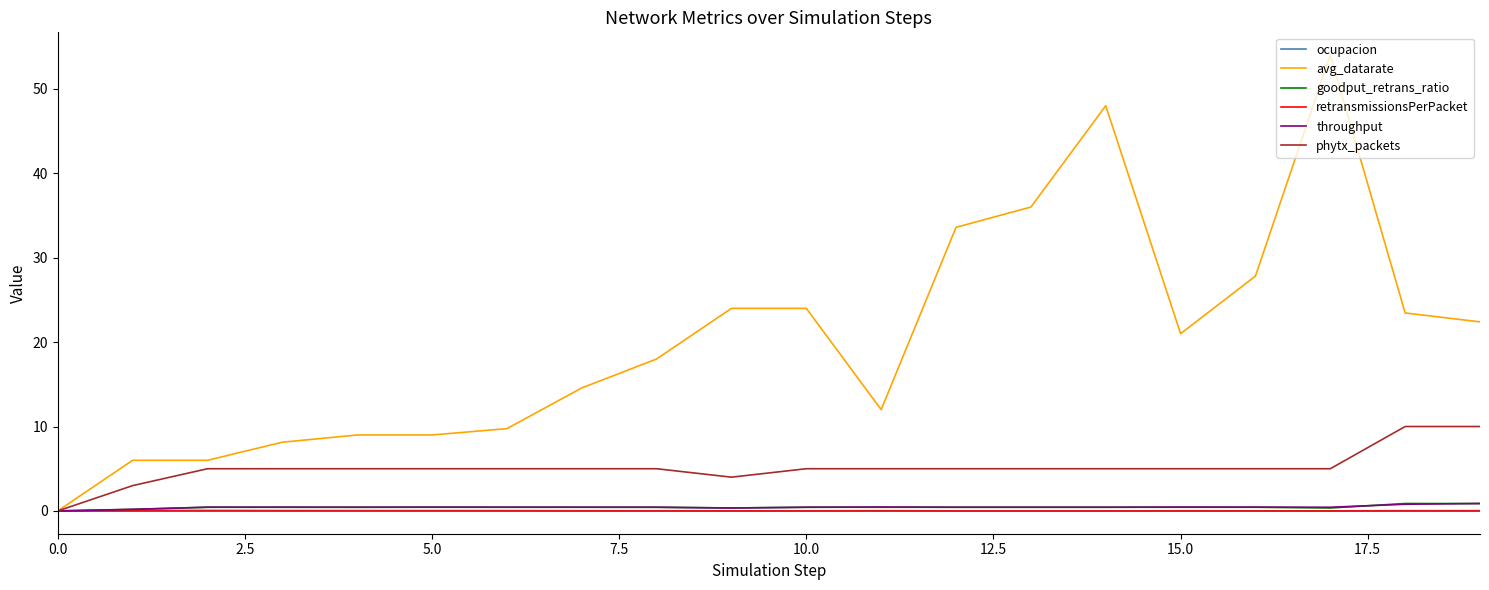

Which series has the largest range (max minus min)?

avg_datarate